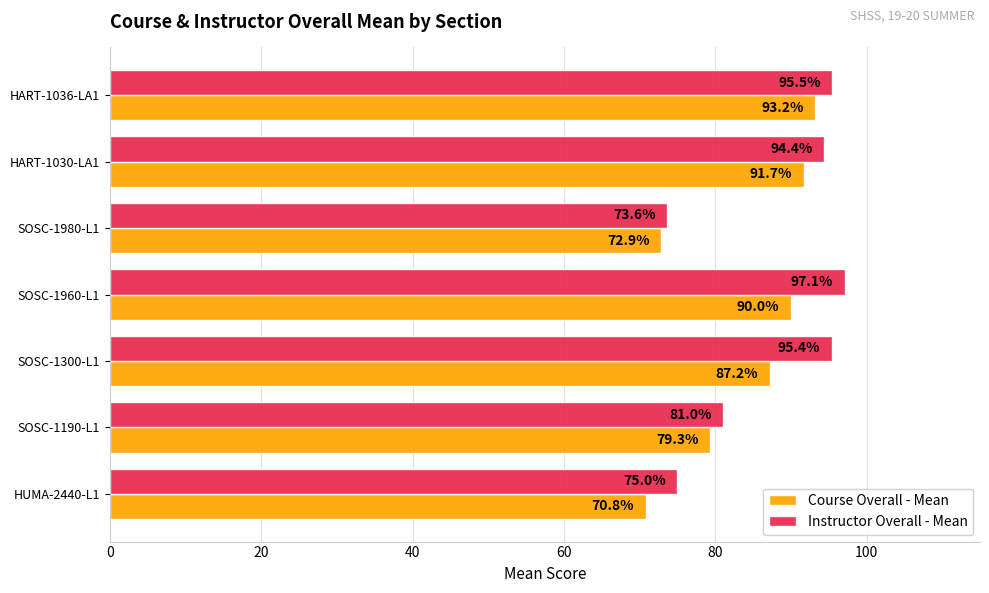

At which label is Course Overall - Mean closest to 82?

SOSC-1190-L1